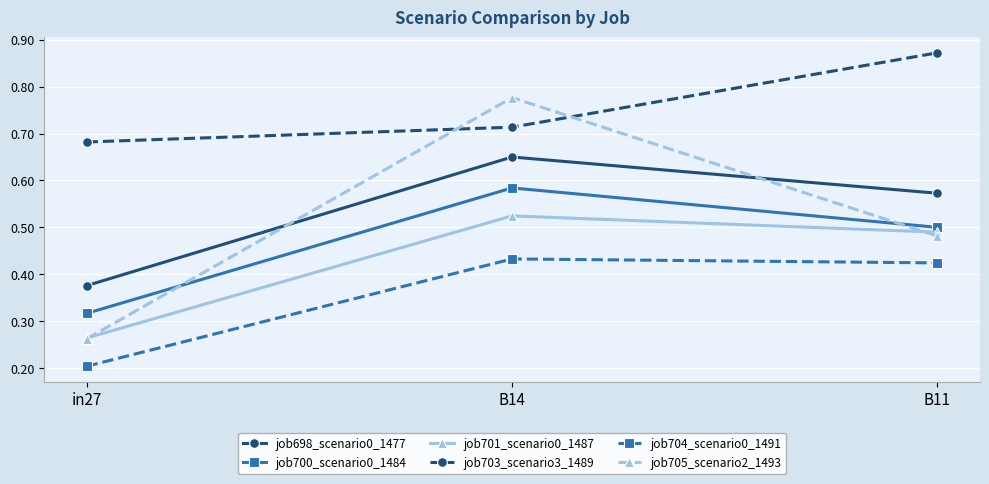

What are all the series names shown in the legend?

job698_scenario0_1477, job700_scenario0_1484, job701_scenario0_1487, job703_scenario3_1489, job704_scenario0_1491, job705_scenario2_1493